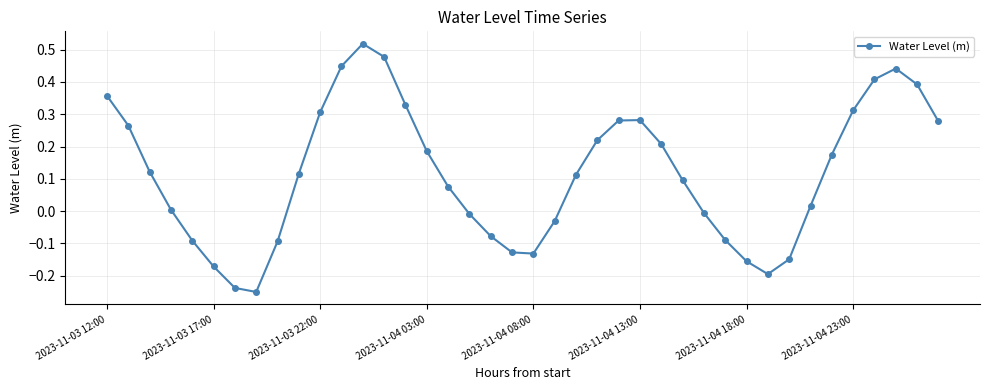

How many data points does each series have?

40